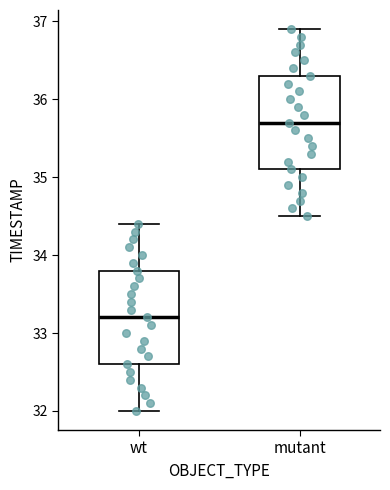

Reading left to right, read every box against the y-axis: the position of its median line, the range the box covers, and the ends of its whiskers. The values are not printed on the chart, so give them approximately, as read against the axis.

wt: median 33.2, box 32.6 to 33.8, whiskers 32.0 to 34.4
mutant: median 35.7, box 35.1 to 36.3, whiskers 34.5 to 36.9